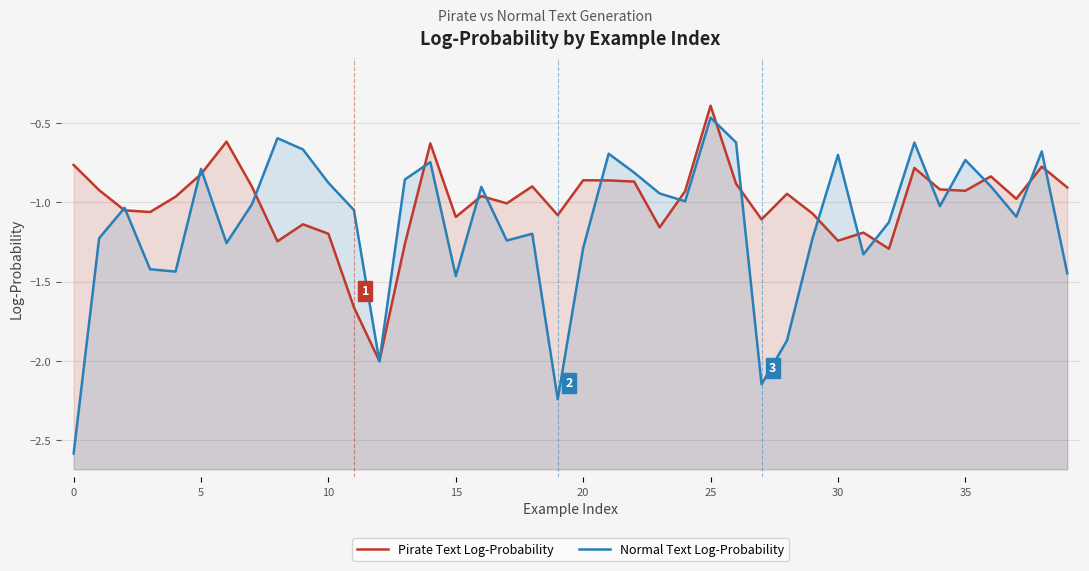

What is the sum of the Pirate Text Log-Probability values at 31 and 9?

-2.3